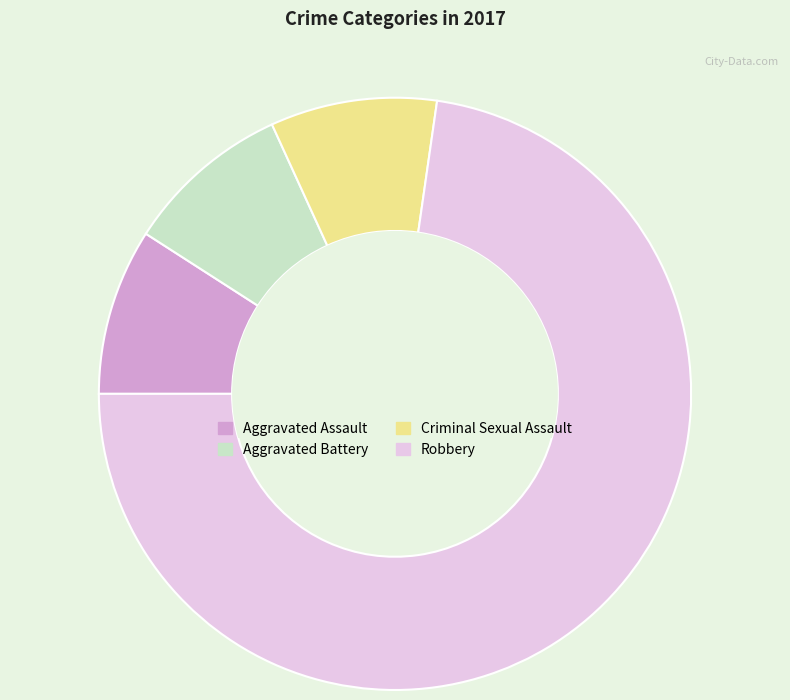

Is there a majority slice in this chart?

Yes